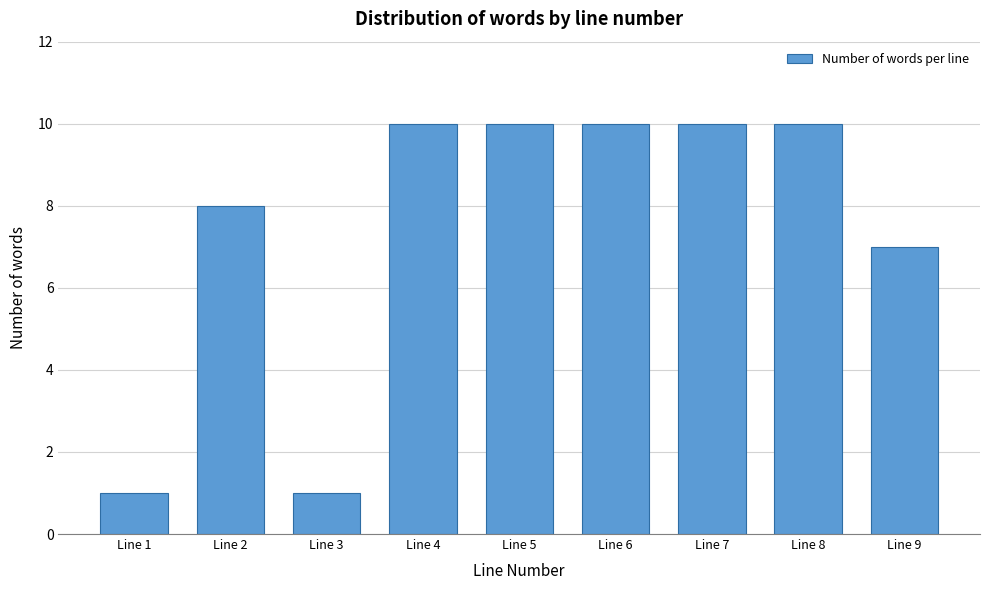

Reading left to right, transcribe all the data shown in this chart.

1	8	1	10	10	10	10	10	7